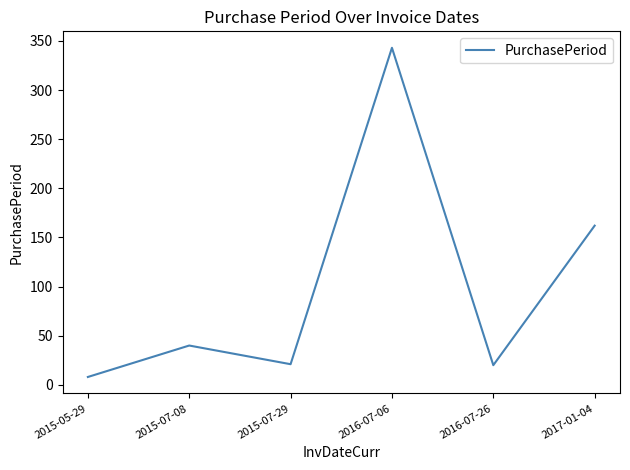

How many interior local valleys (lower than both neighbors) does the data have?

2